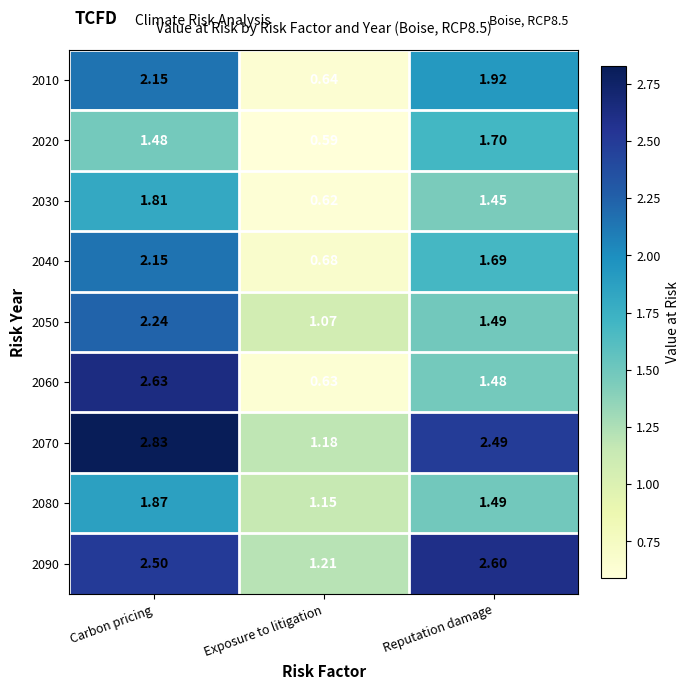

At which label does 2040 reach its minimum?

Exposure to litigation